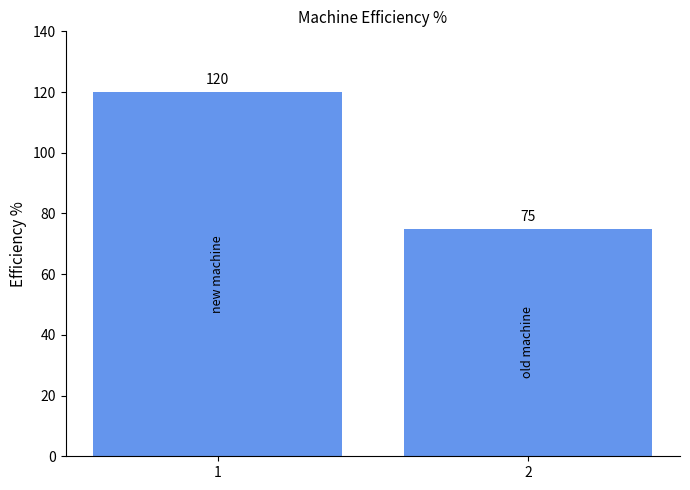

At which label is the value closest to 97?

2